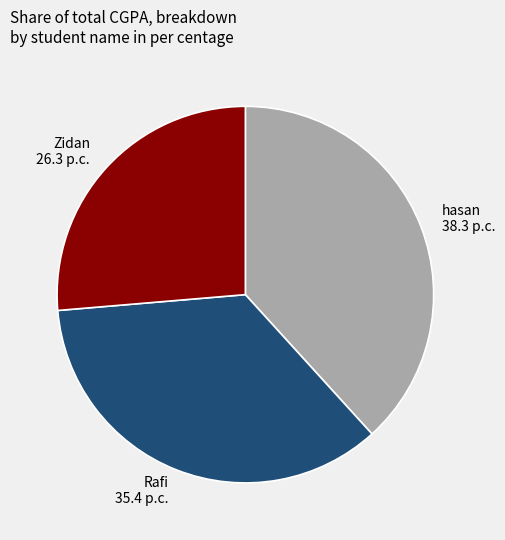

Rank the categories by value from lowest to highest.

Zidan, Rafi, hasan